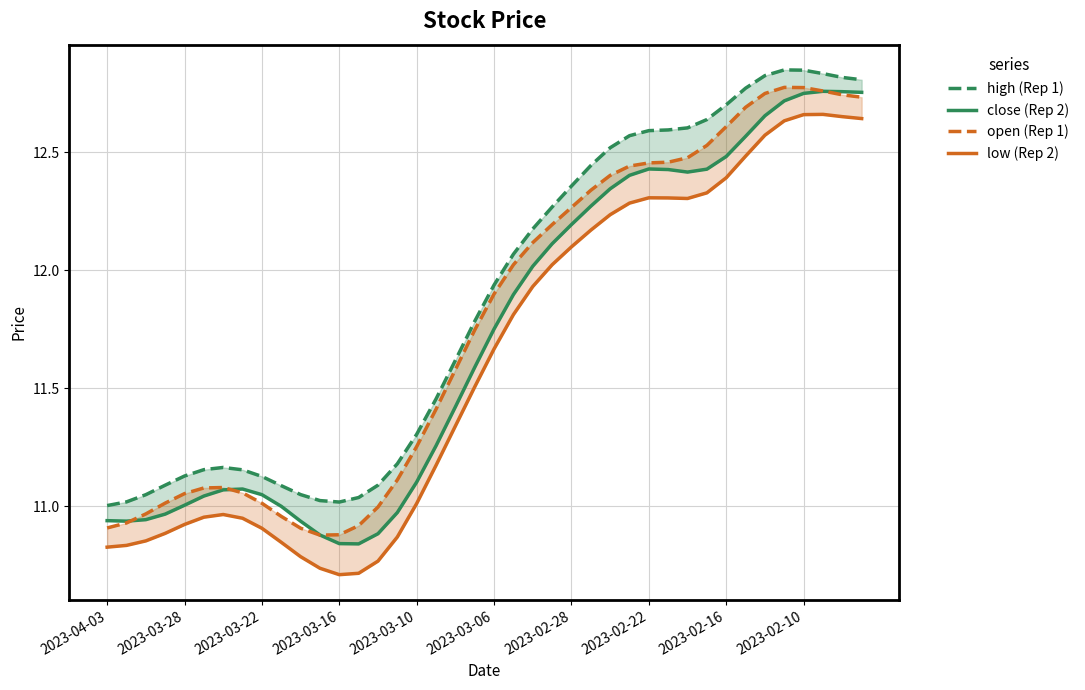

How many interior local peaks does the open (Rep 1) series have?

2